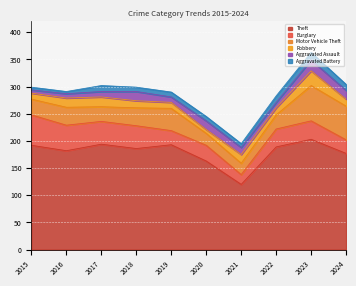

What is the value of the Aggravated Battery point at the 3rd from the left?

11